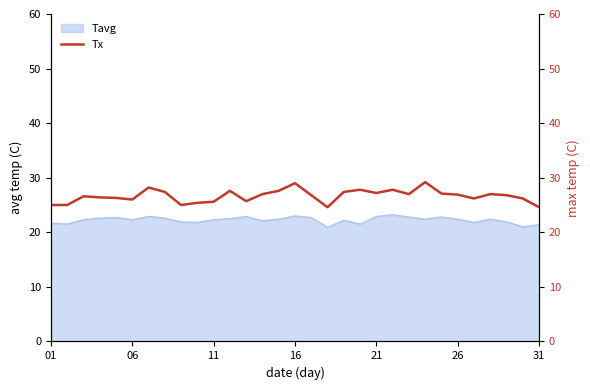

What is the maximum value for Tavg?

23.2